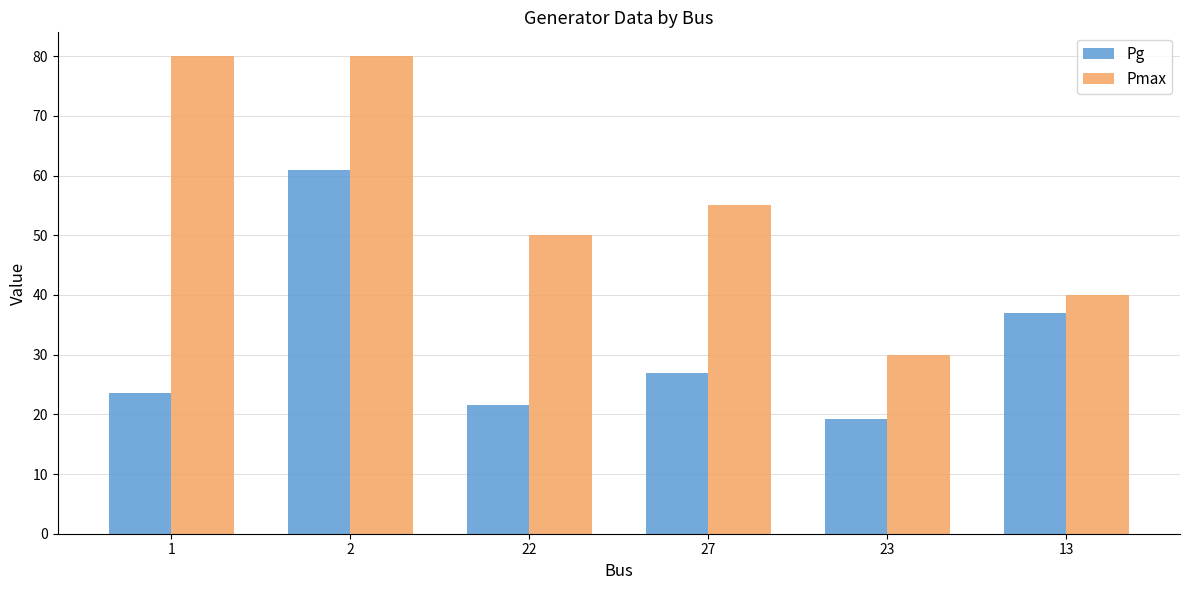

True or false: Pmax has a value of 76.2 at 22.

False